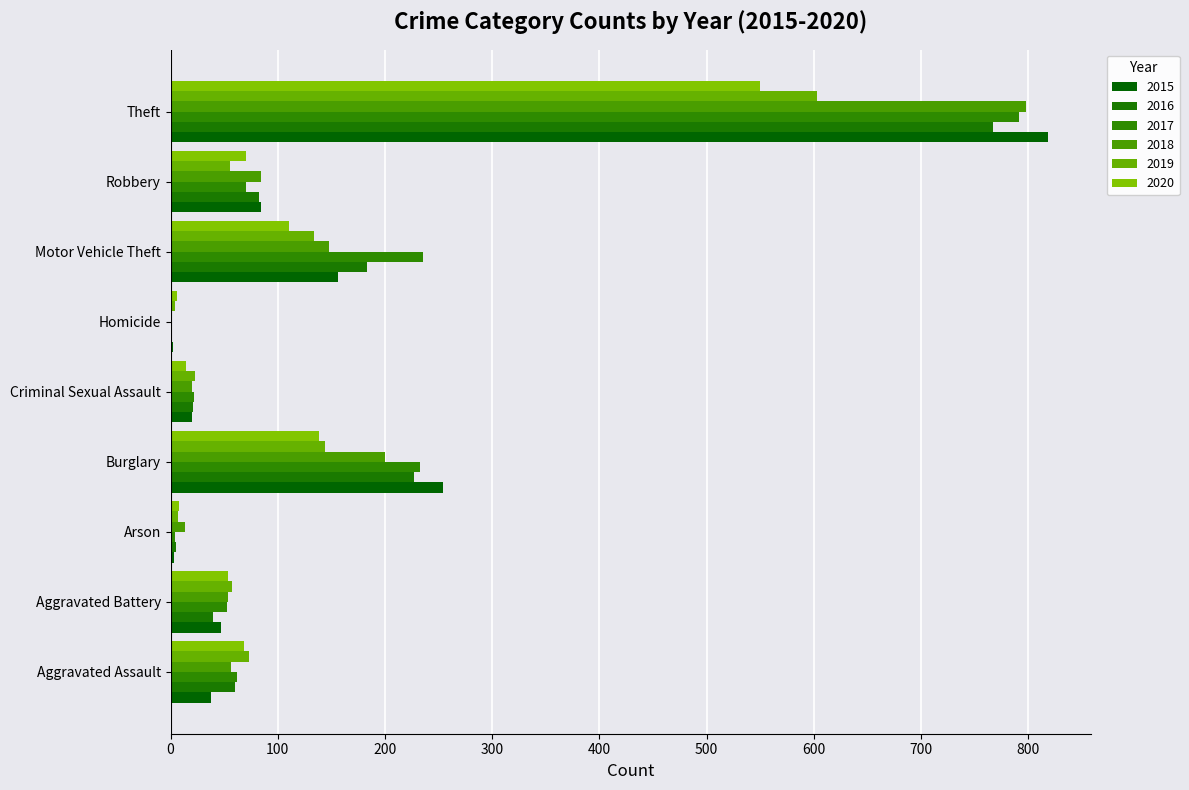

Reading left to right, what are all the values shown in this chart?

2015: Aggravated Assault=38	Aggravated Battery=47	Arson=3	Burglary=254	Criminal Sexual Assault=20	Homicide=2	Motor Vehicle Theft=156	Robbery=84	Theft=818
2016: Aggravated Assault=60	Aggravated Battery=40	Arson=5	Burglary=227	Criminal Sexual Assault=21	Homicide=1	Motor Vehicle Theft=183	Robbery=82	Theft=767
2017: Aggravated Assault=62	Aggravated Battery=53	Arson=4	Burglary=233	Criminal Sexual Assault=22	Homicide=1	Motor Vehicle Theft=235	Robbery=70	Theft=791
2018: Aggravated Assault=56	Aggravated Battery=54	Arson=13	Burglary=200	Criminal Sexual Assault=20	Homicide=1	Motor Vehicle Theft=148	Robbery=84	Theft=798
2019: Aggravated Assault=73	Aggravated Battery=57	Arson=7	Burglary=144	Criminal Sexual Assault=23	Homicide=4	Motor Vehicle Theft=134	Robbery=55	Theft=603
2020: Aggravated Assault=68	Aggravated Battery=54	Arson=8	Burglary=138	Criminal Sexual Assault=14	Homicide=6	Motor Vehicle Theft=110	Robbery=70	Theft=550